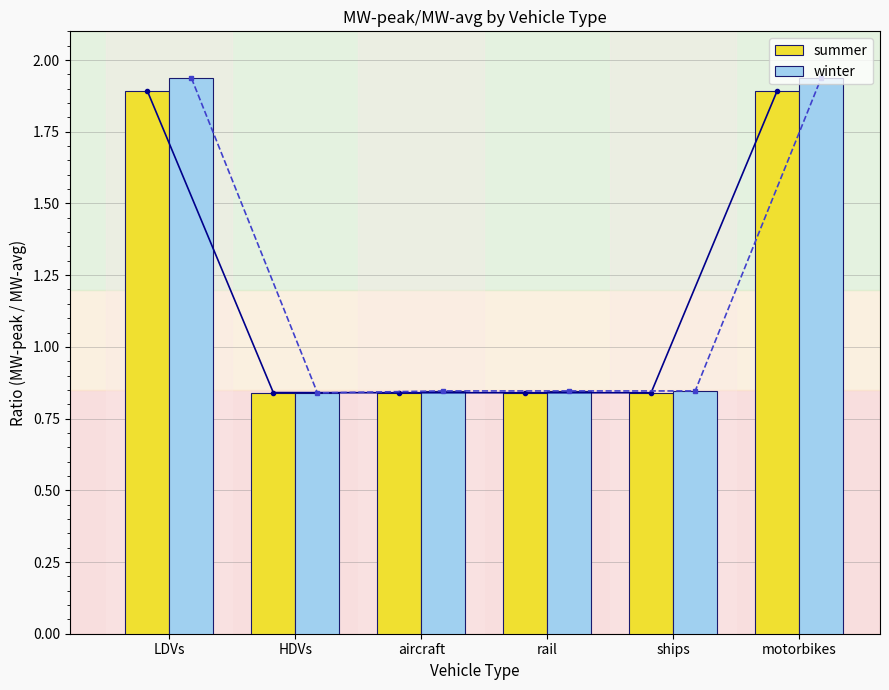

Read the winter value at rail.

0.8